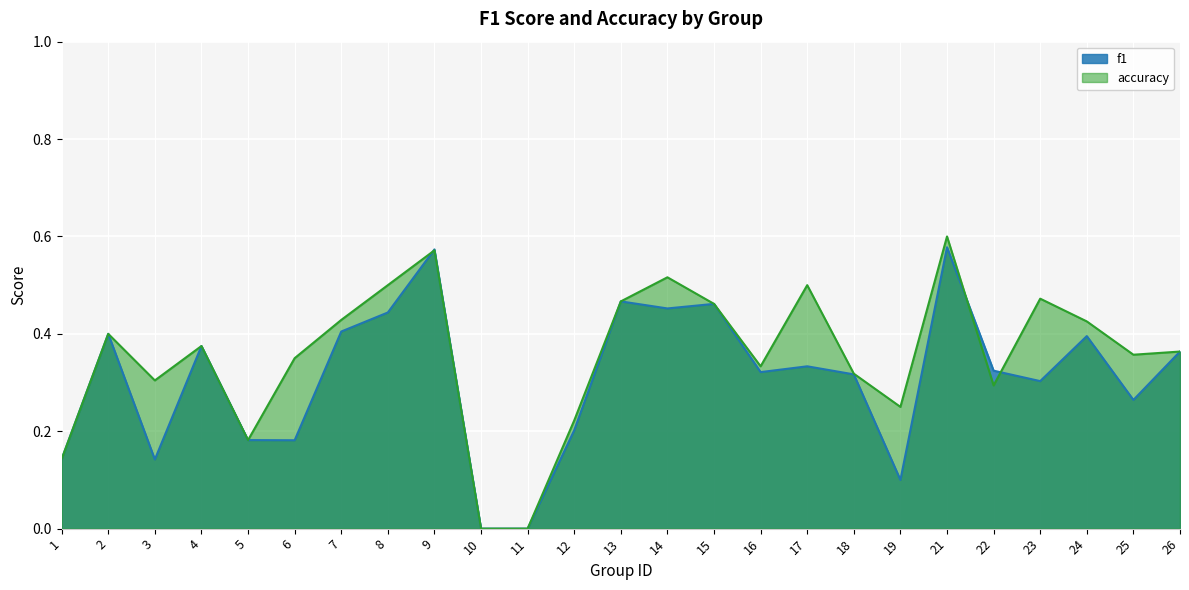

What is the sum of all f1 values?

7.7